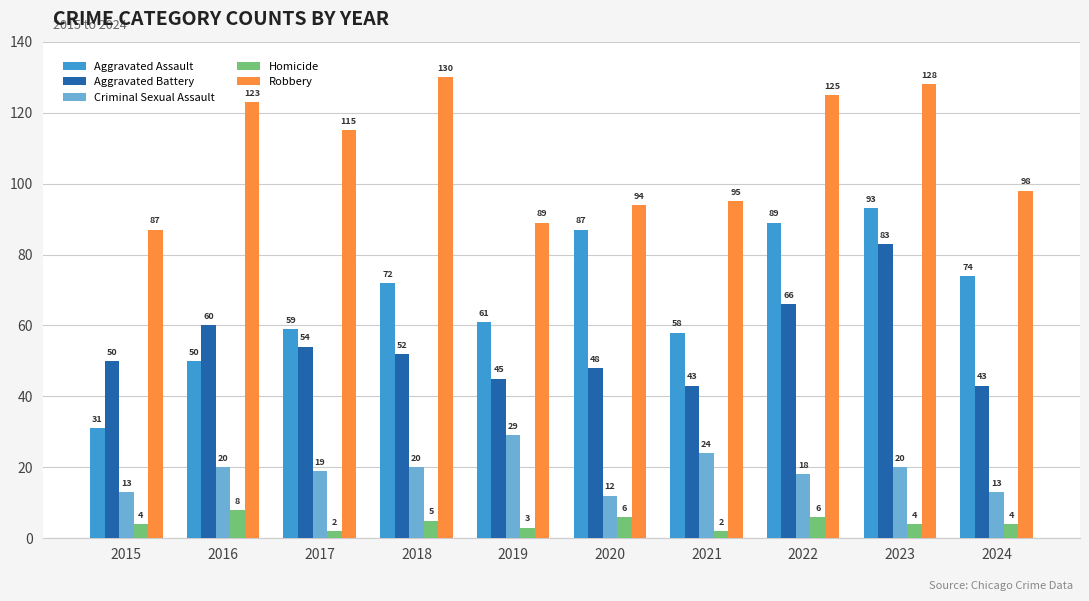

What is the spread (max minus min) of values at 2018?

125